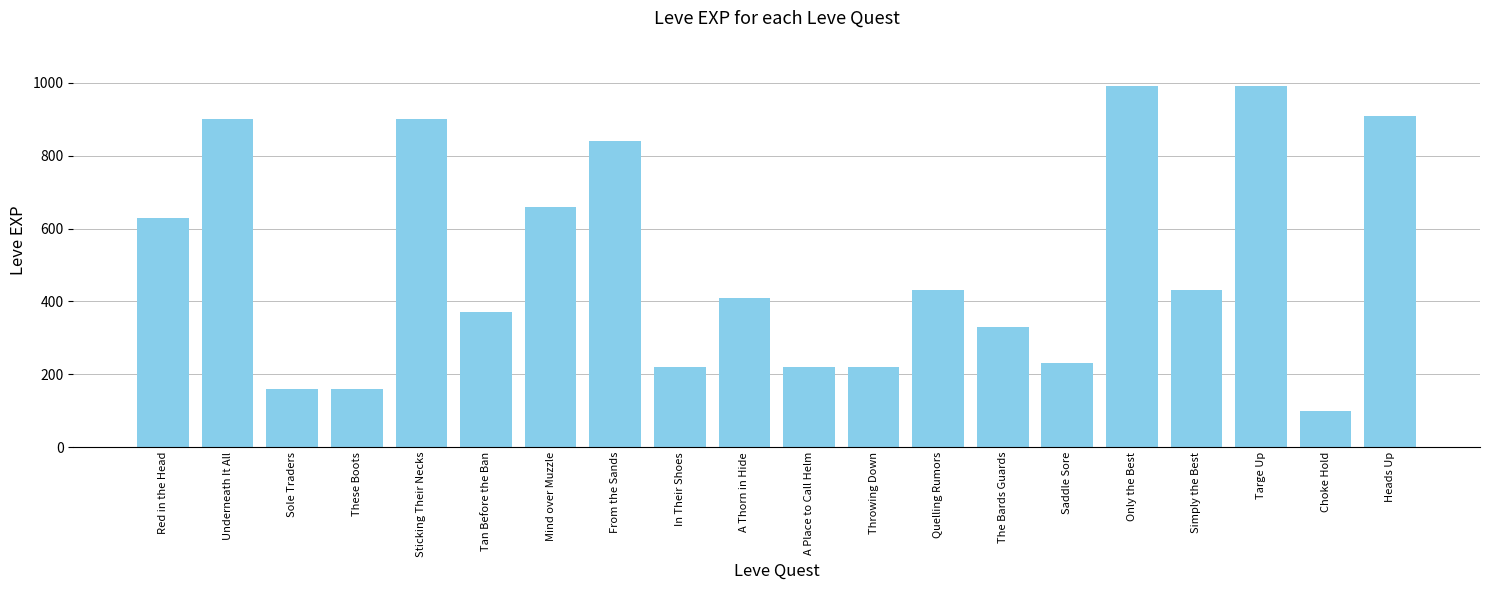

What is the difference between the values at Sole Traders and Only the Best?

830